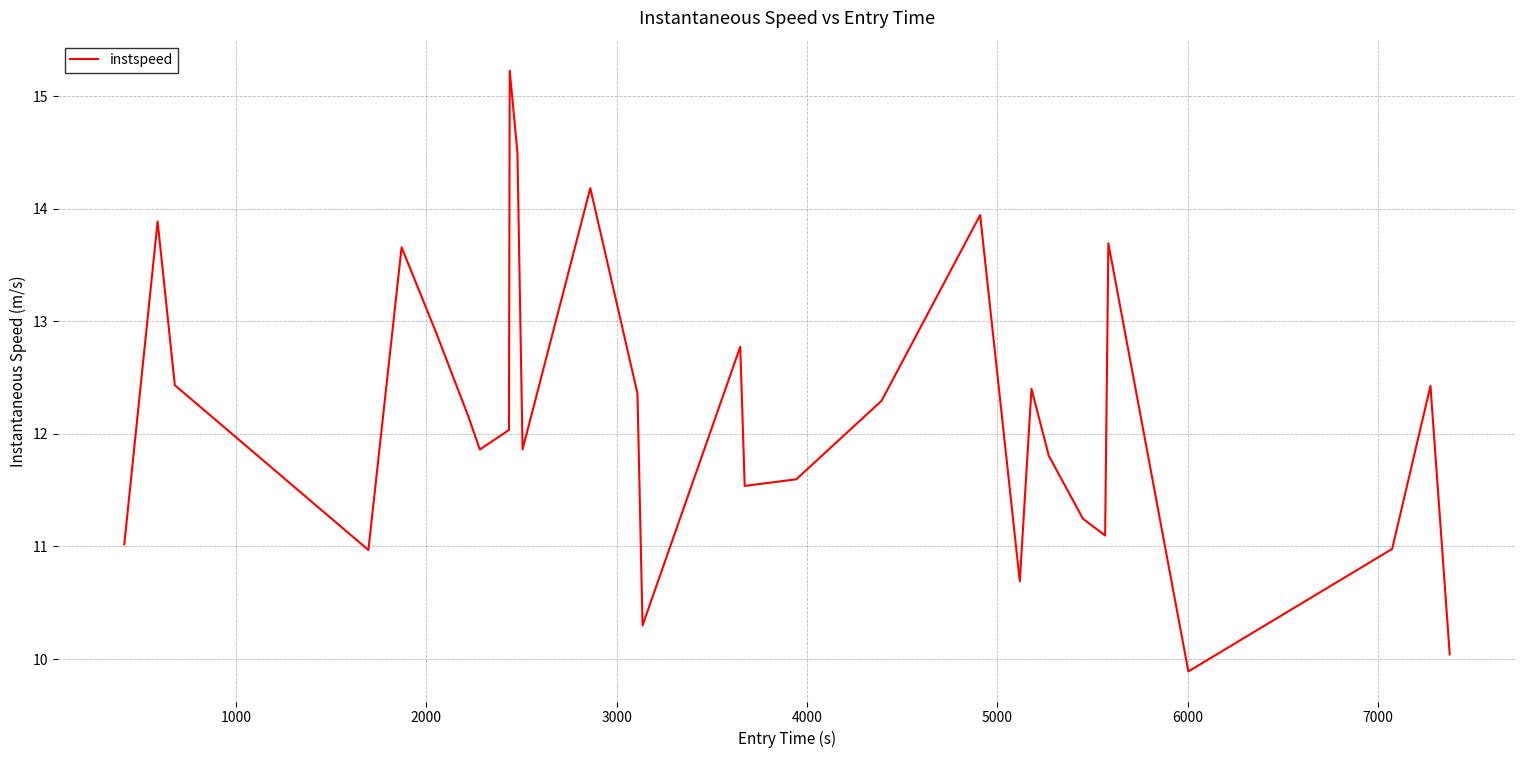

What is the minimum value shown in the chart?

9.9